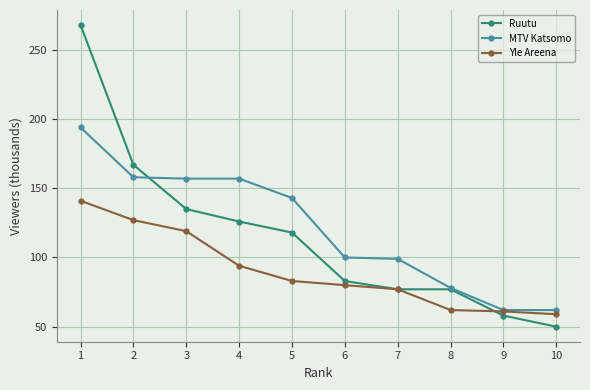

After their last crossing, which series has the higher values: Ruutu or MTV Katsomo?

MTV Katsomo